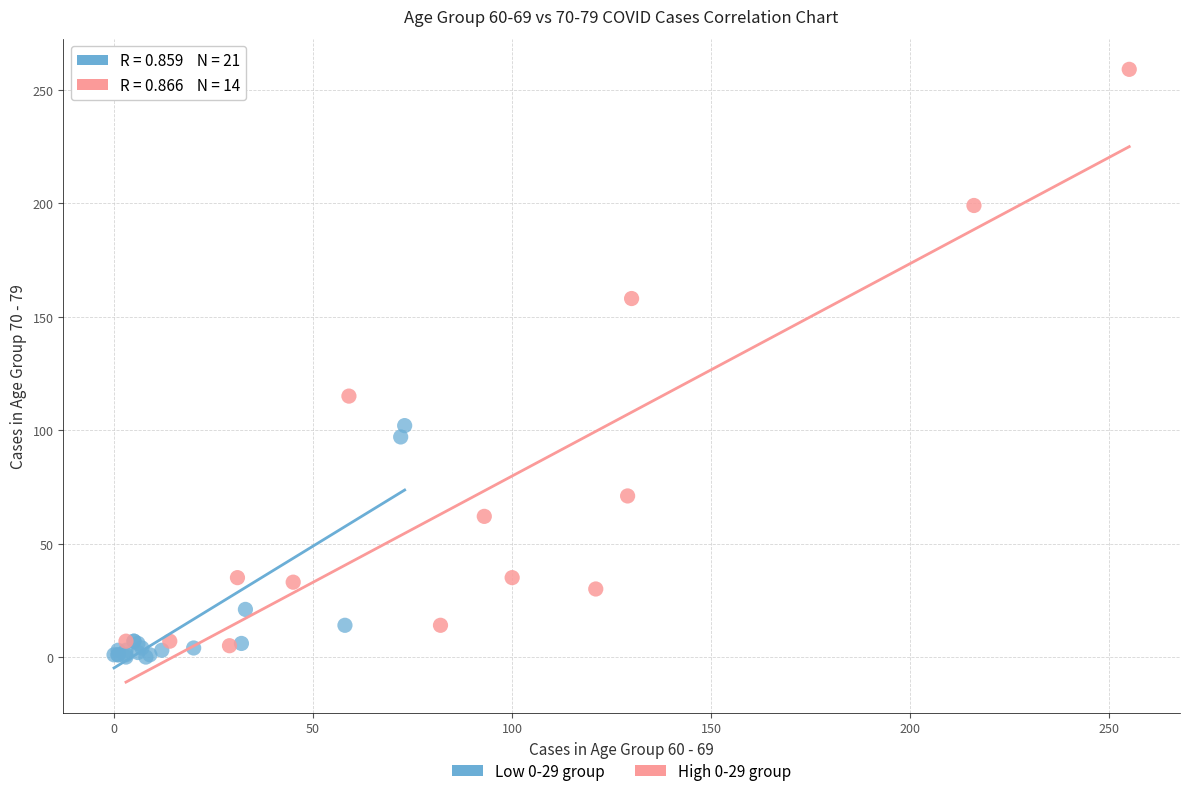

Which series contains the highest Y value?

High 0-29 group